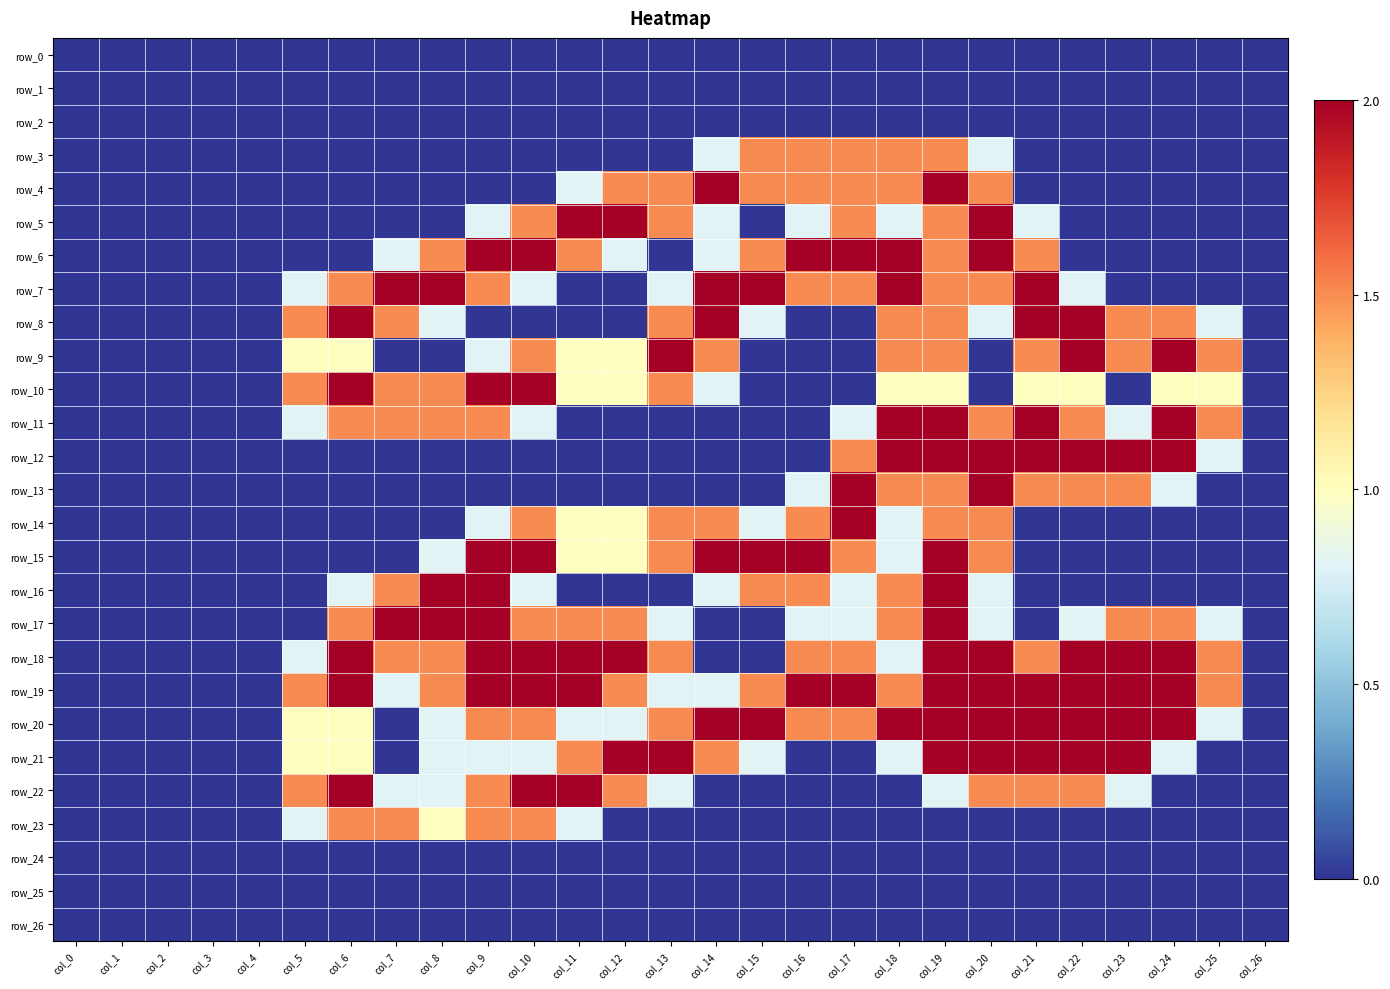

At which category is the sum across all series the highest?

col_19